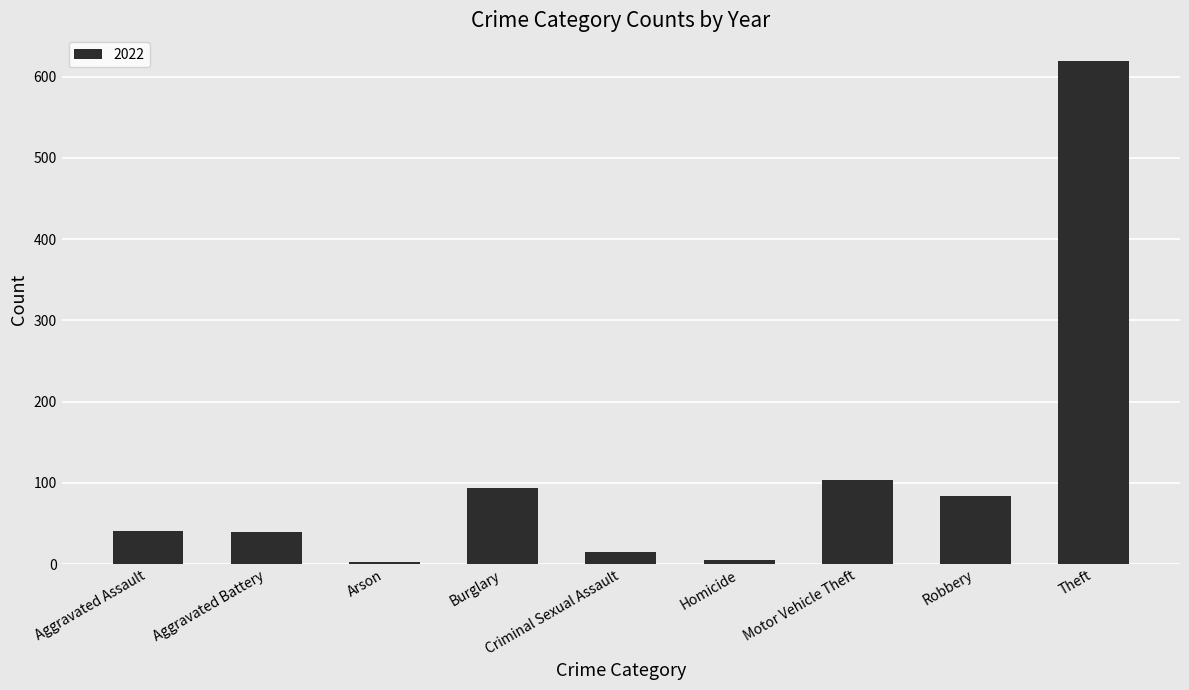

Approximately how many times larger is the value at Burglary compared to Motor Vehicle Theft?

0.9